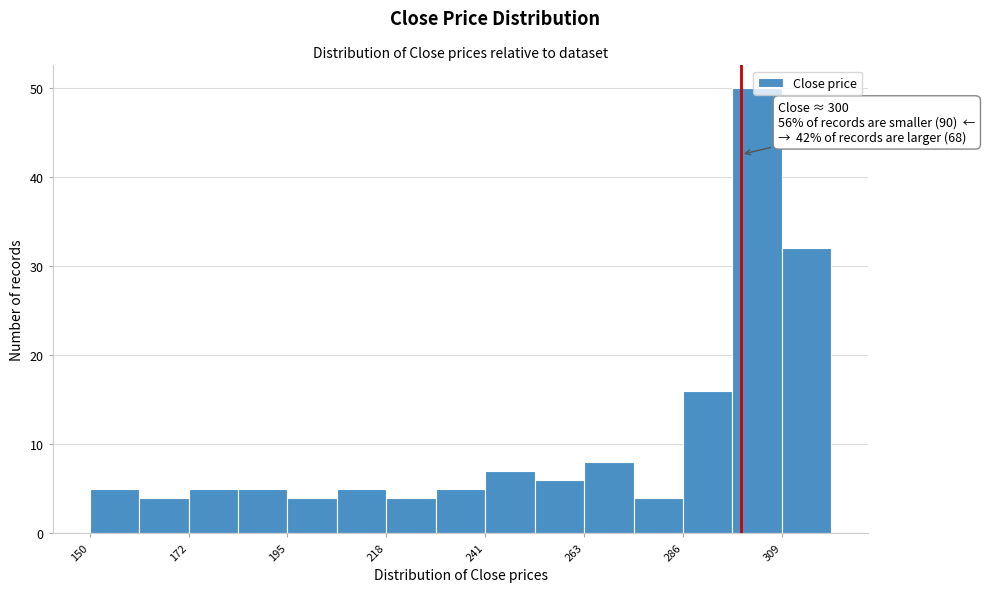

Around what value on the x-axis is the tallest bar? Give the approximate position of its centre, as read against the axis.

305